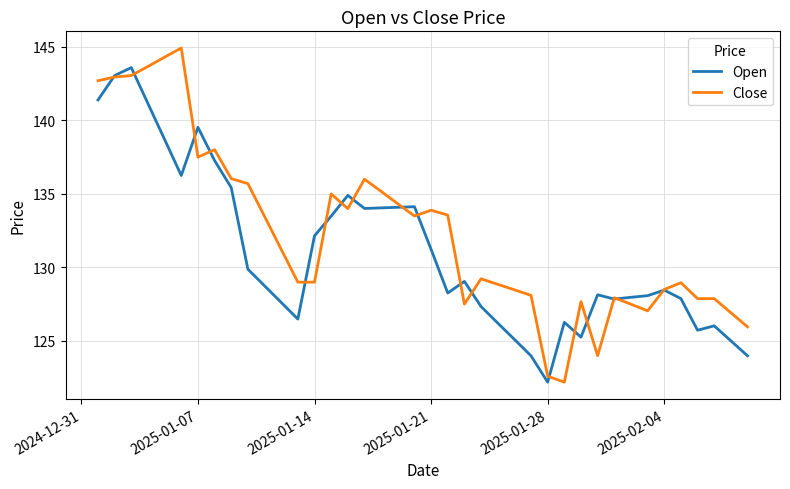

How many distinct data groups are displayed?

2